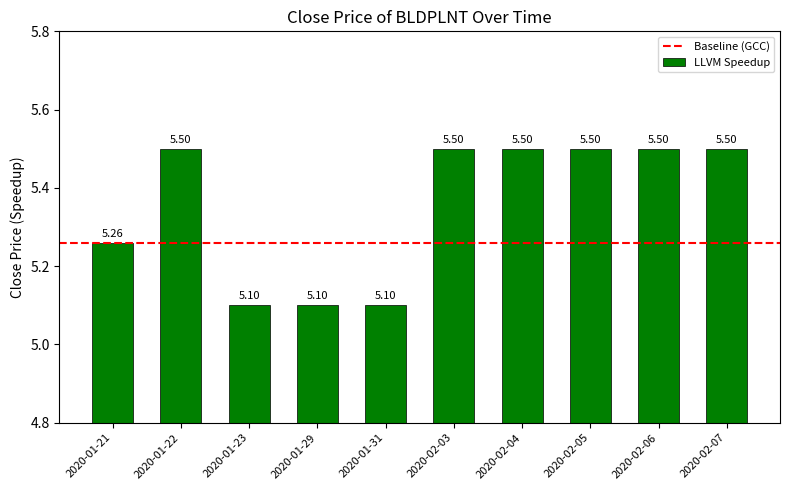

Is it true that the value at 2020-01-29 is 5.1?

True